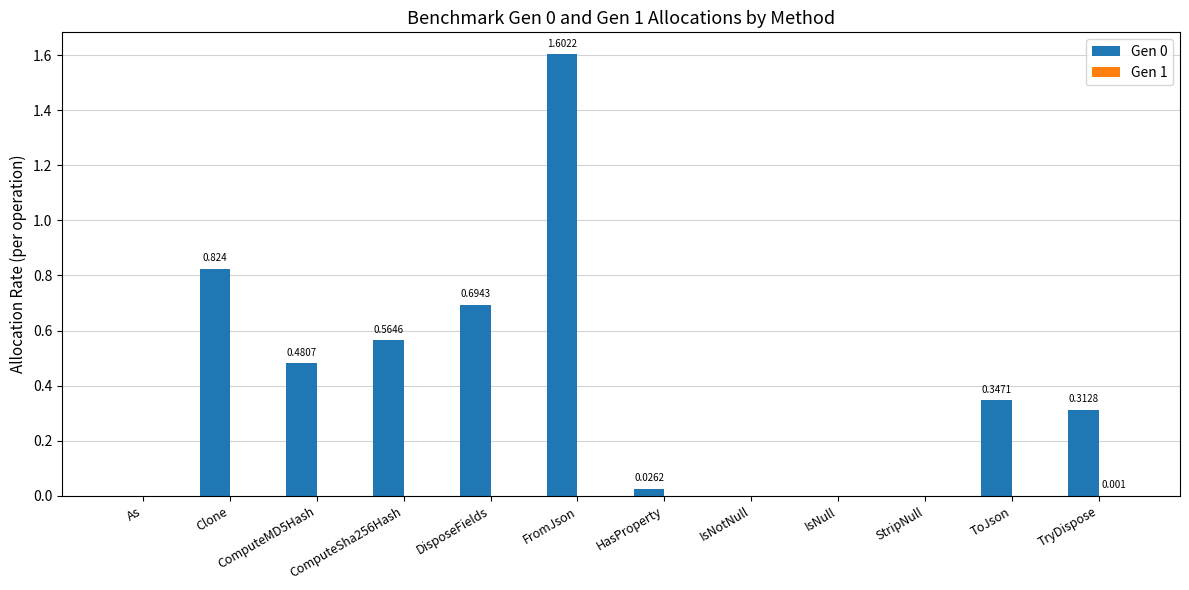

How many groups of bars are there?

12